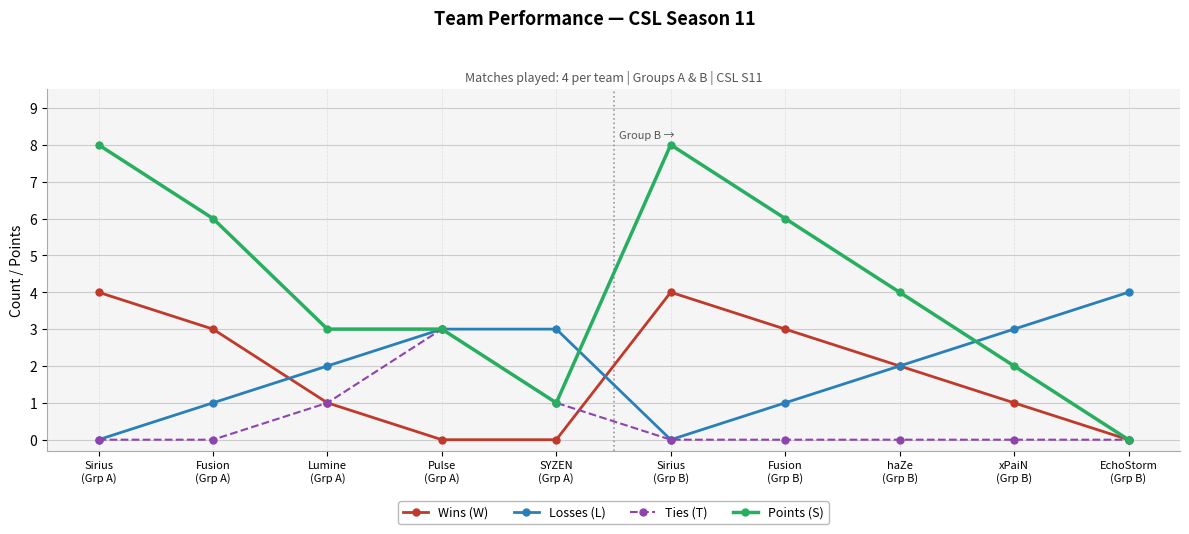

What is the greatest value displayed?

8